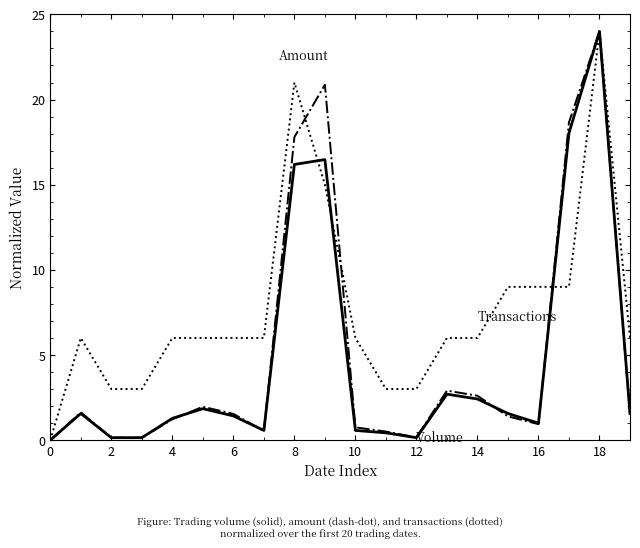

How many lines are shown in the chart?

3